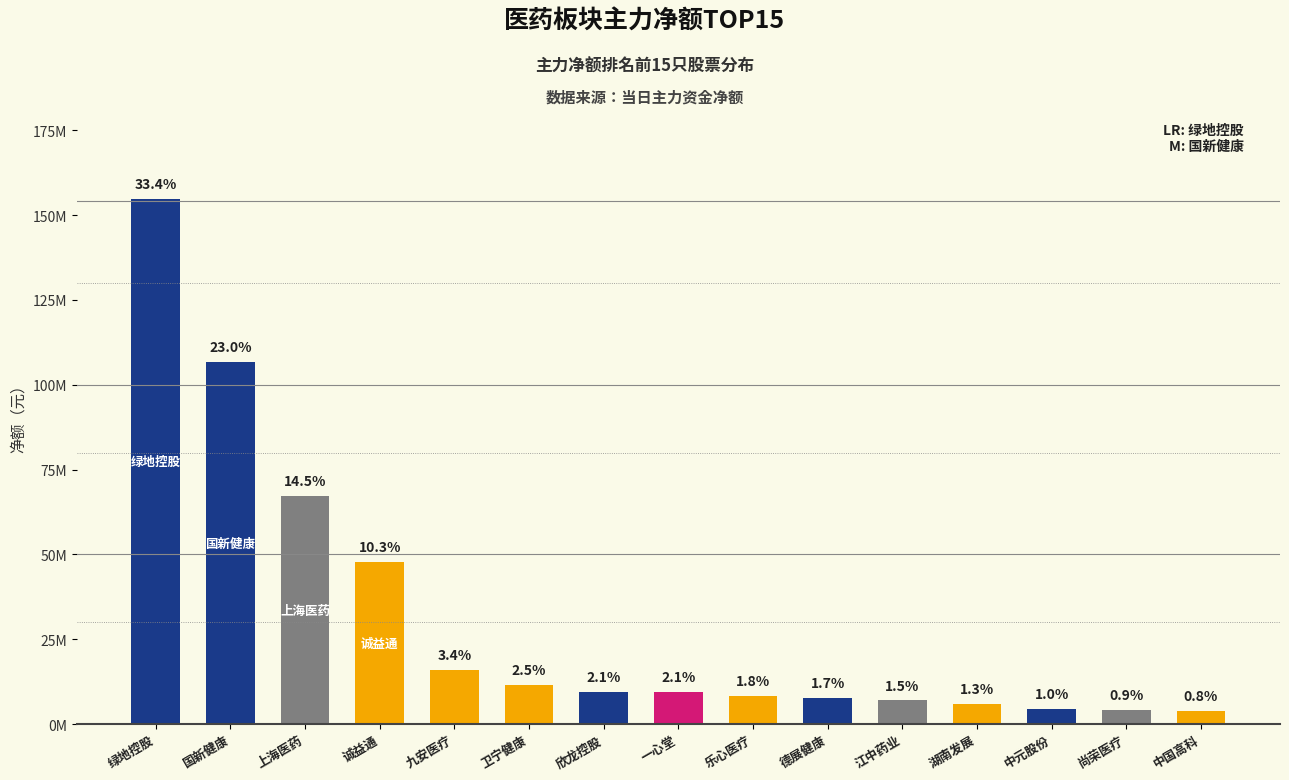

Reading right to left, what are all the values shown in this chart?

3929204	4188081	4438032	5863307	6949246	7677479	8178347	9533088	9558404	11506192	15954290	47707412	67152766	106750660	154859041